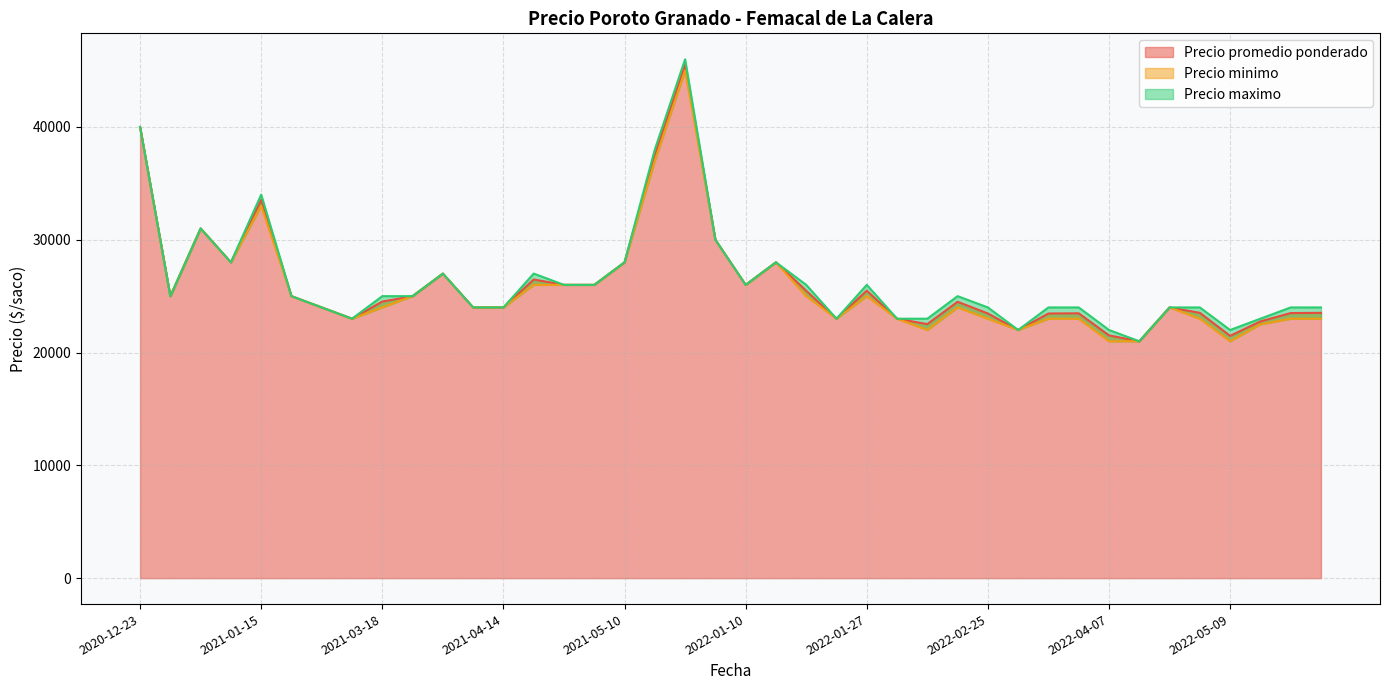

What is the sum of the Precio minimo values at 2022-01-13 and 2021-01-15?

61000